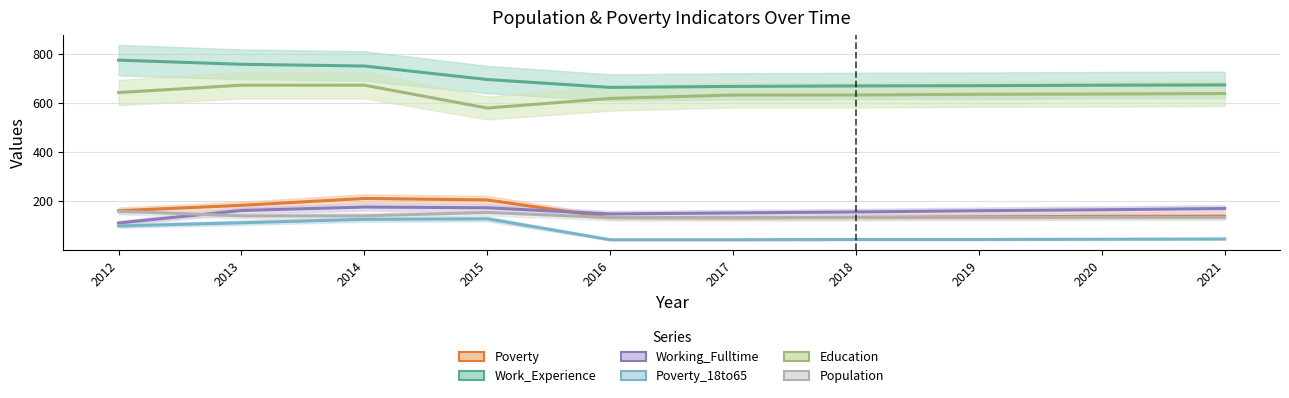

True or false: Education has more than 1 interior local peaks.

False